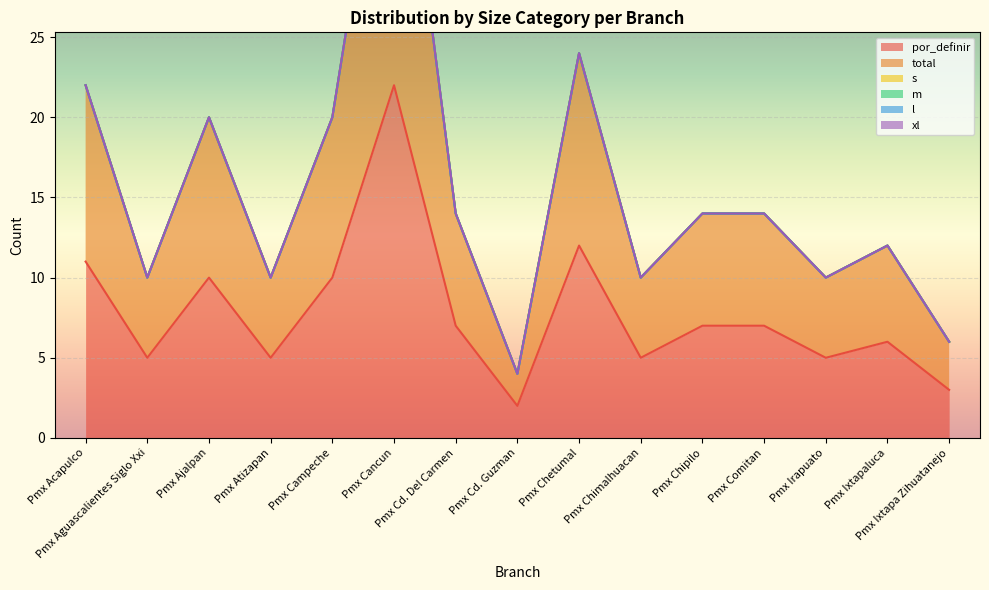

What position from the left is Pmx Comitan?

12